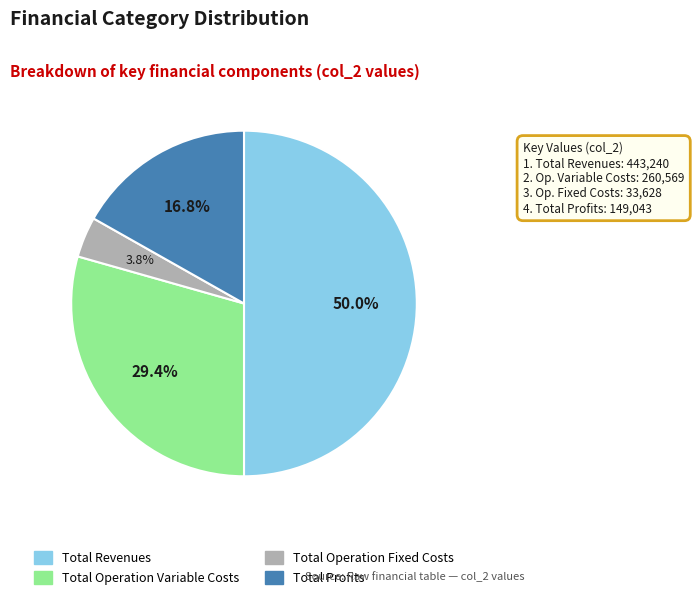

Is it true that Total Profits is 28% of the pie?

False